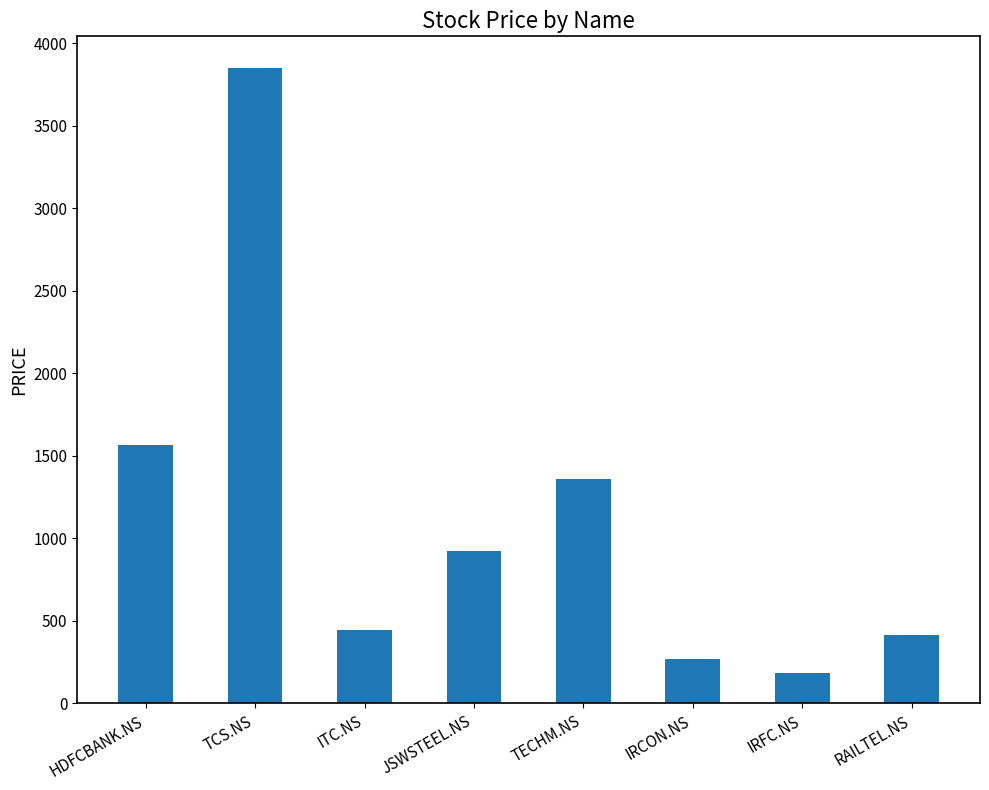

What value does the data have at TCS.NS?

3850